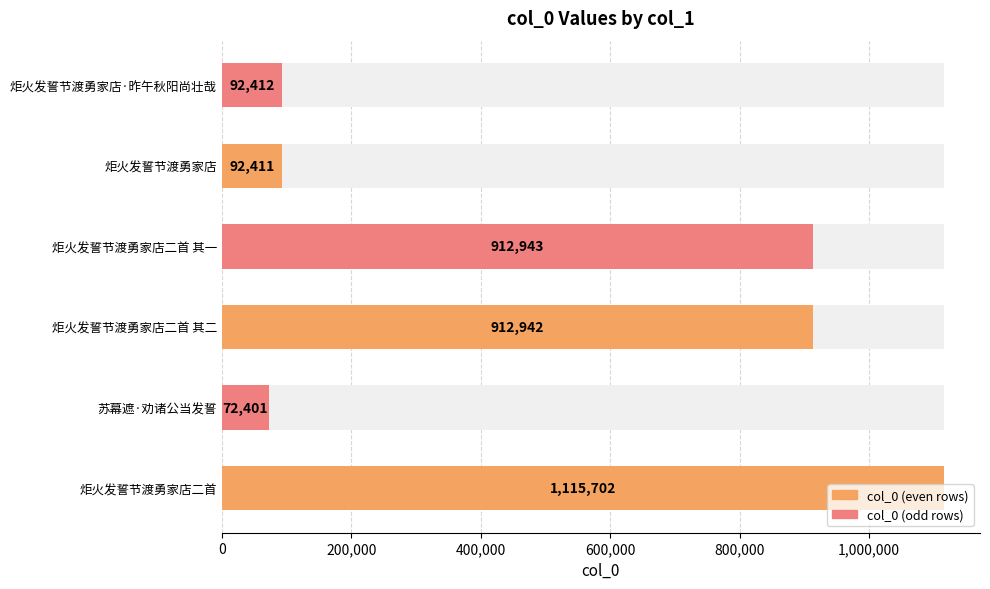

Which has a higher value, 1,000,000 or 200,000?

1,000,000